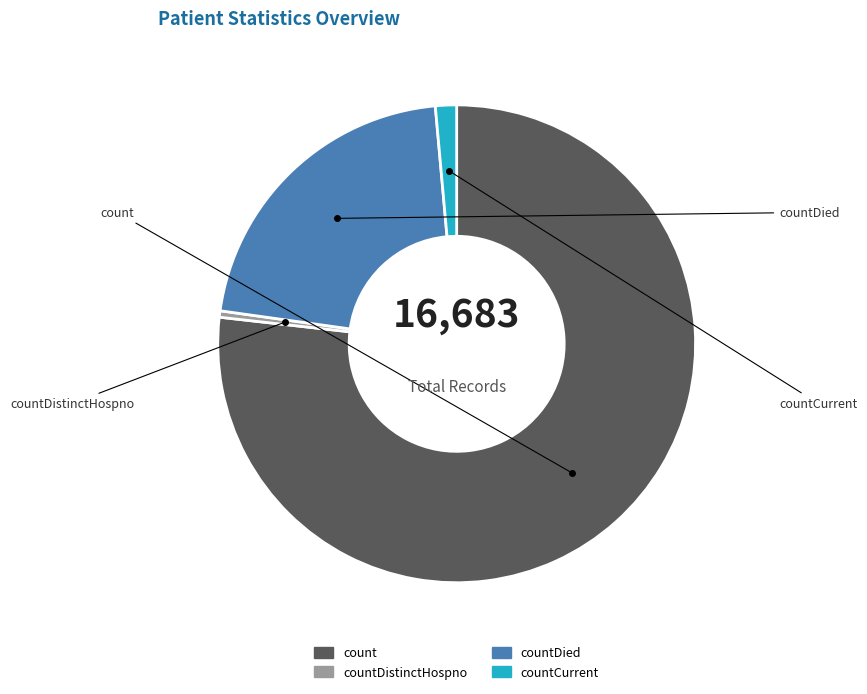

Does any single category account for the majority?

Yes